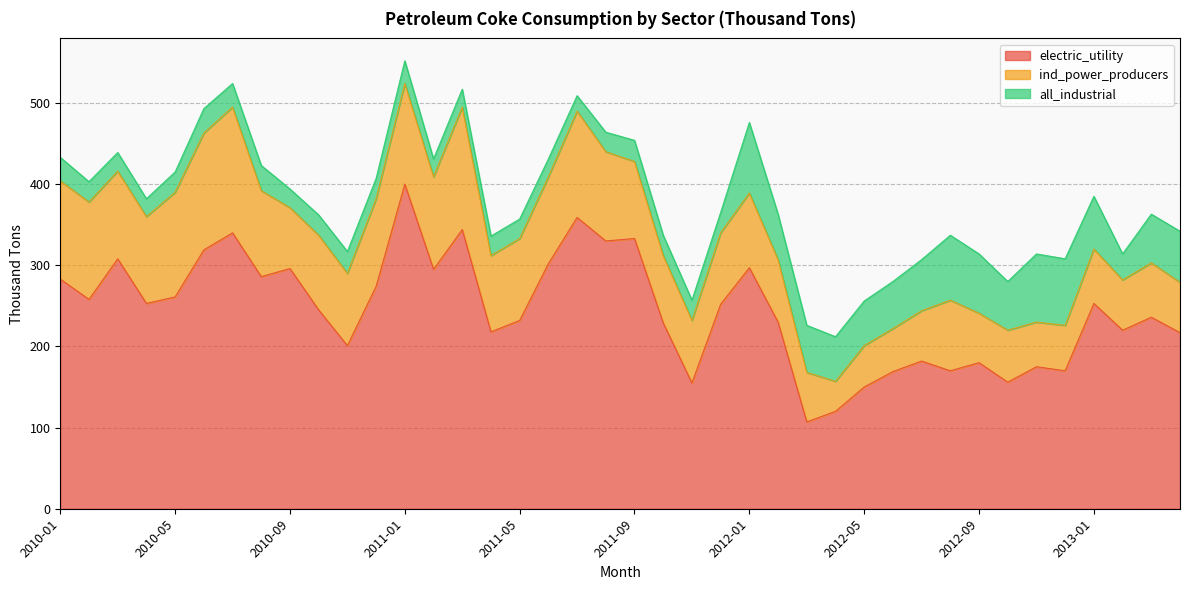

True or false: ind_power_producers has a value of 67 at 2013-01.

True